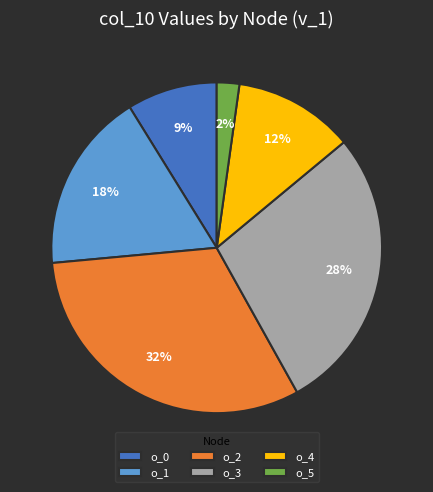

To the nearest percent, what is the difference between the o_3 and o_2 slice percentages?

4%